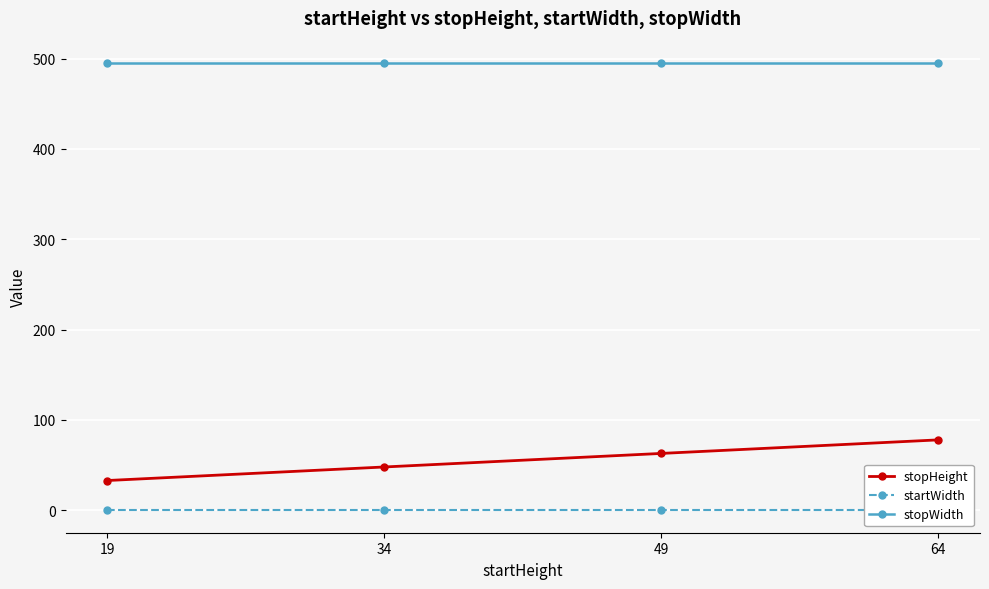

True or false: stopHeight and stopWidth cross at least once.

False